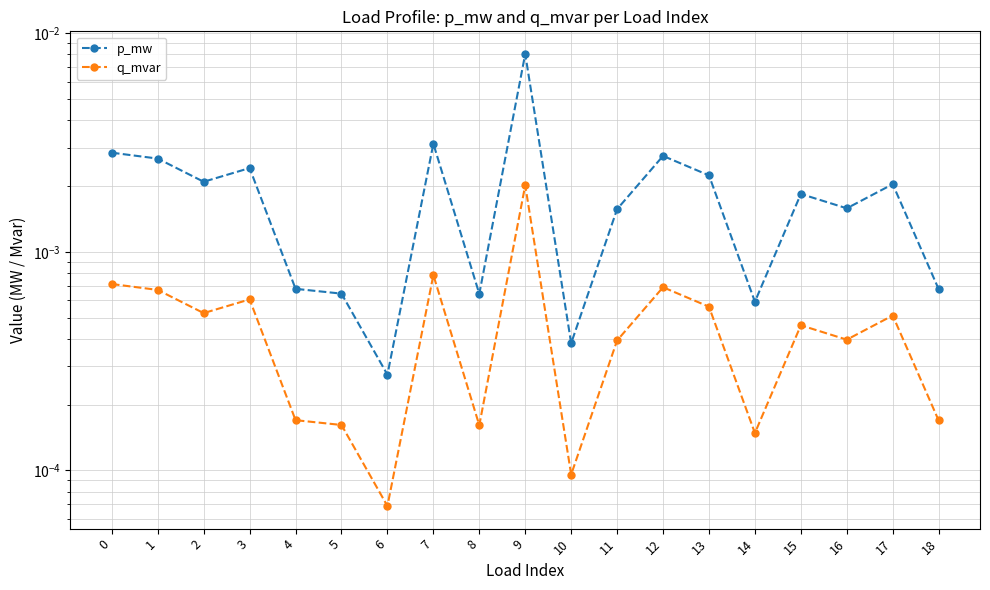

Which series has the largest range (max minus min)?

p_mw